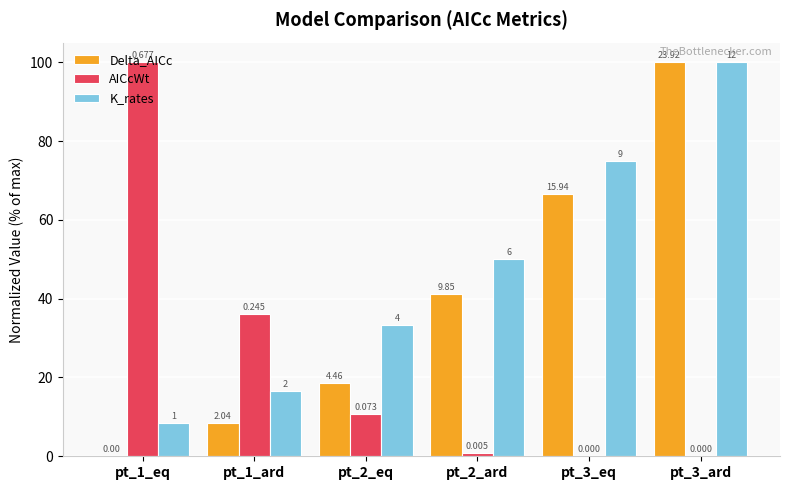

What position from the left is pt_3_ard?

6